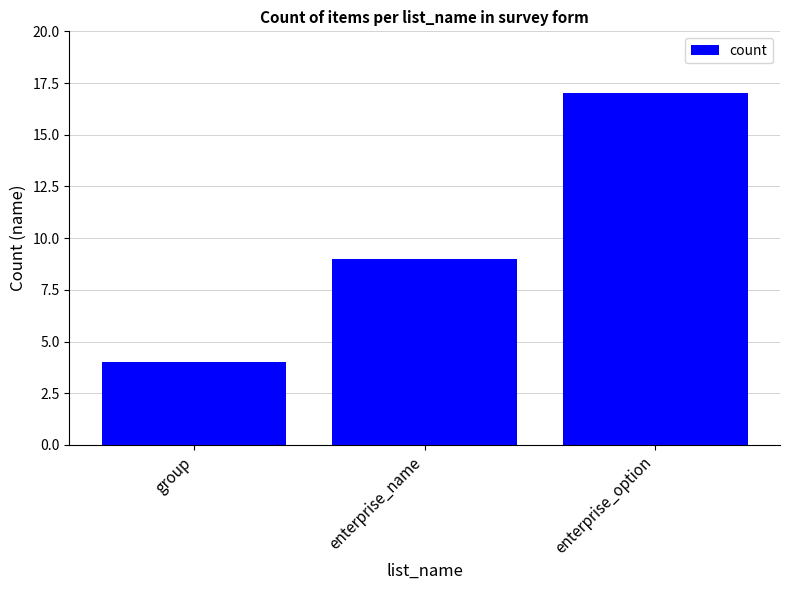

What is the approximate value at enterprise_option?

17